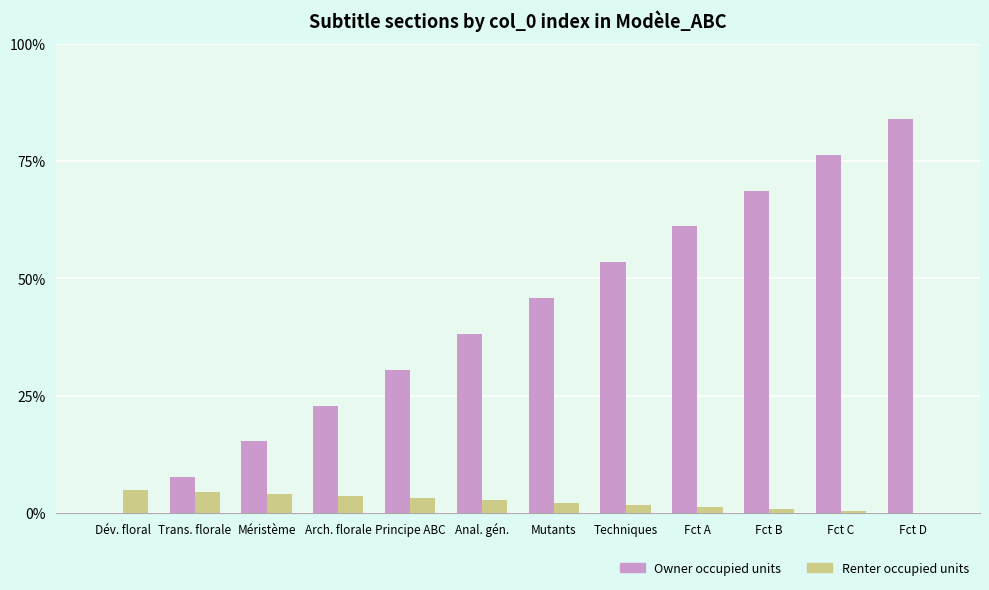

Are the bars horizontal?

No